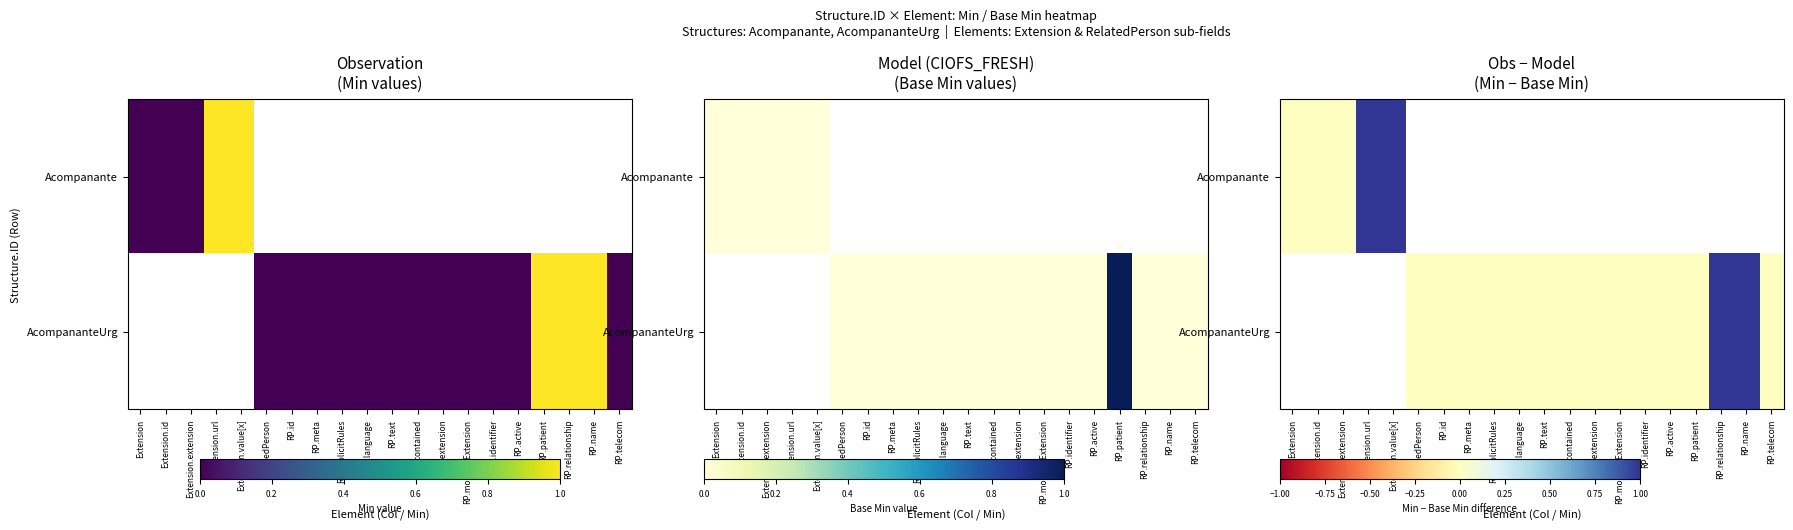

Which series has the widest spread of values?

Acompanante